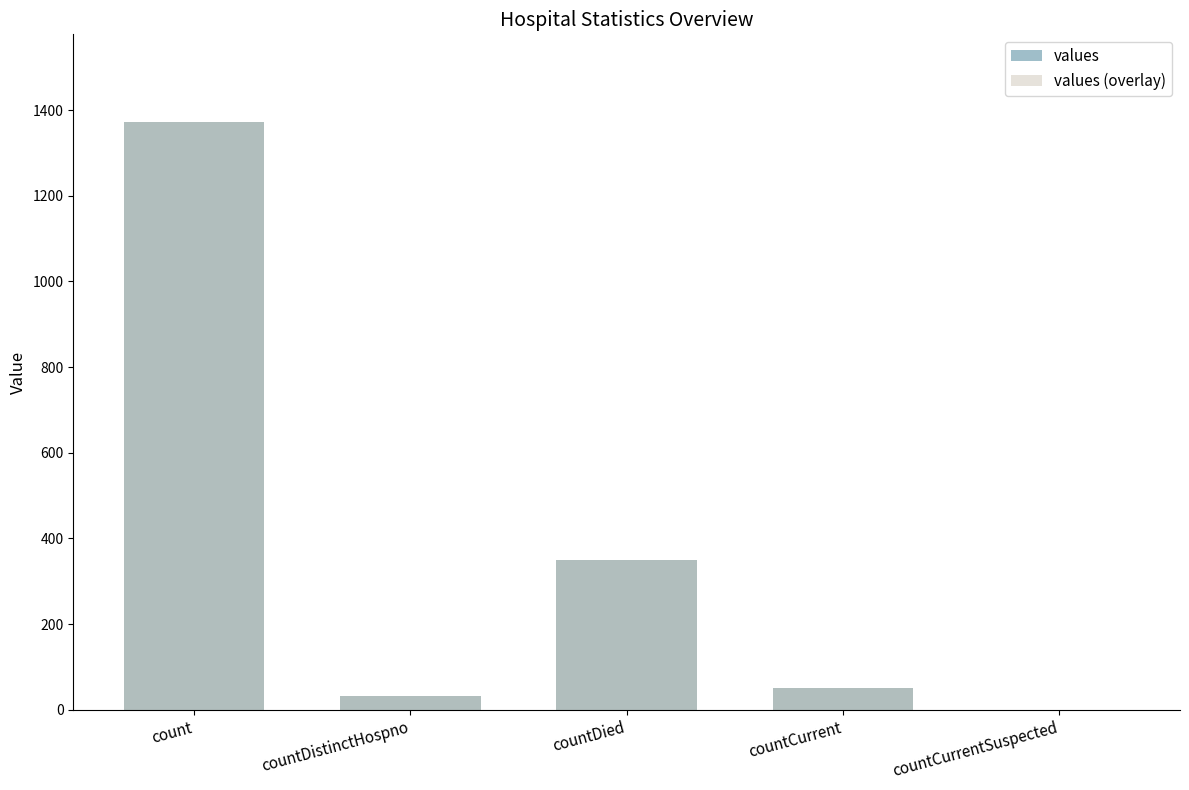

What is the sum of all values (overlay) values?

1805